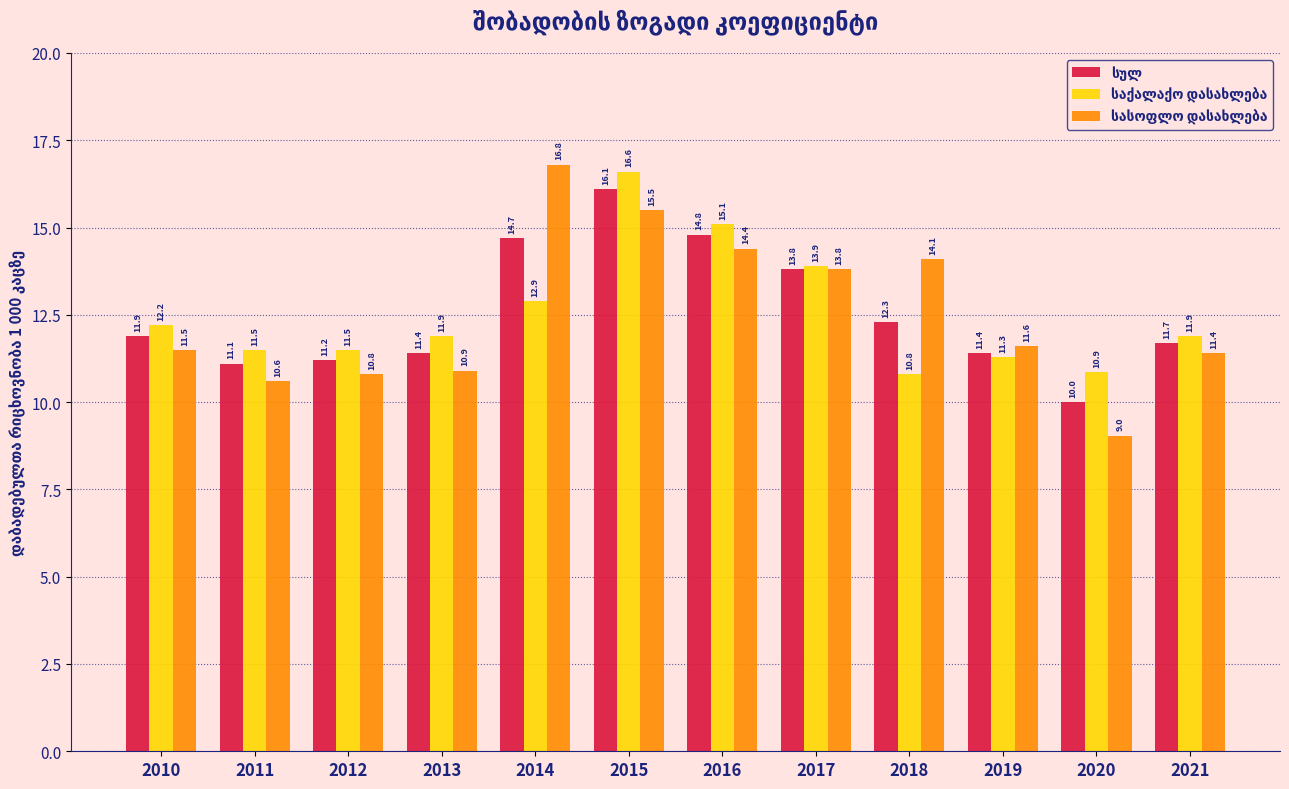

At how many categories does at least one series exceed 9?

12